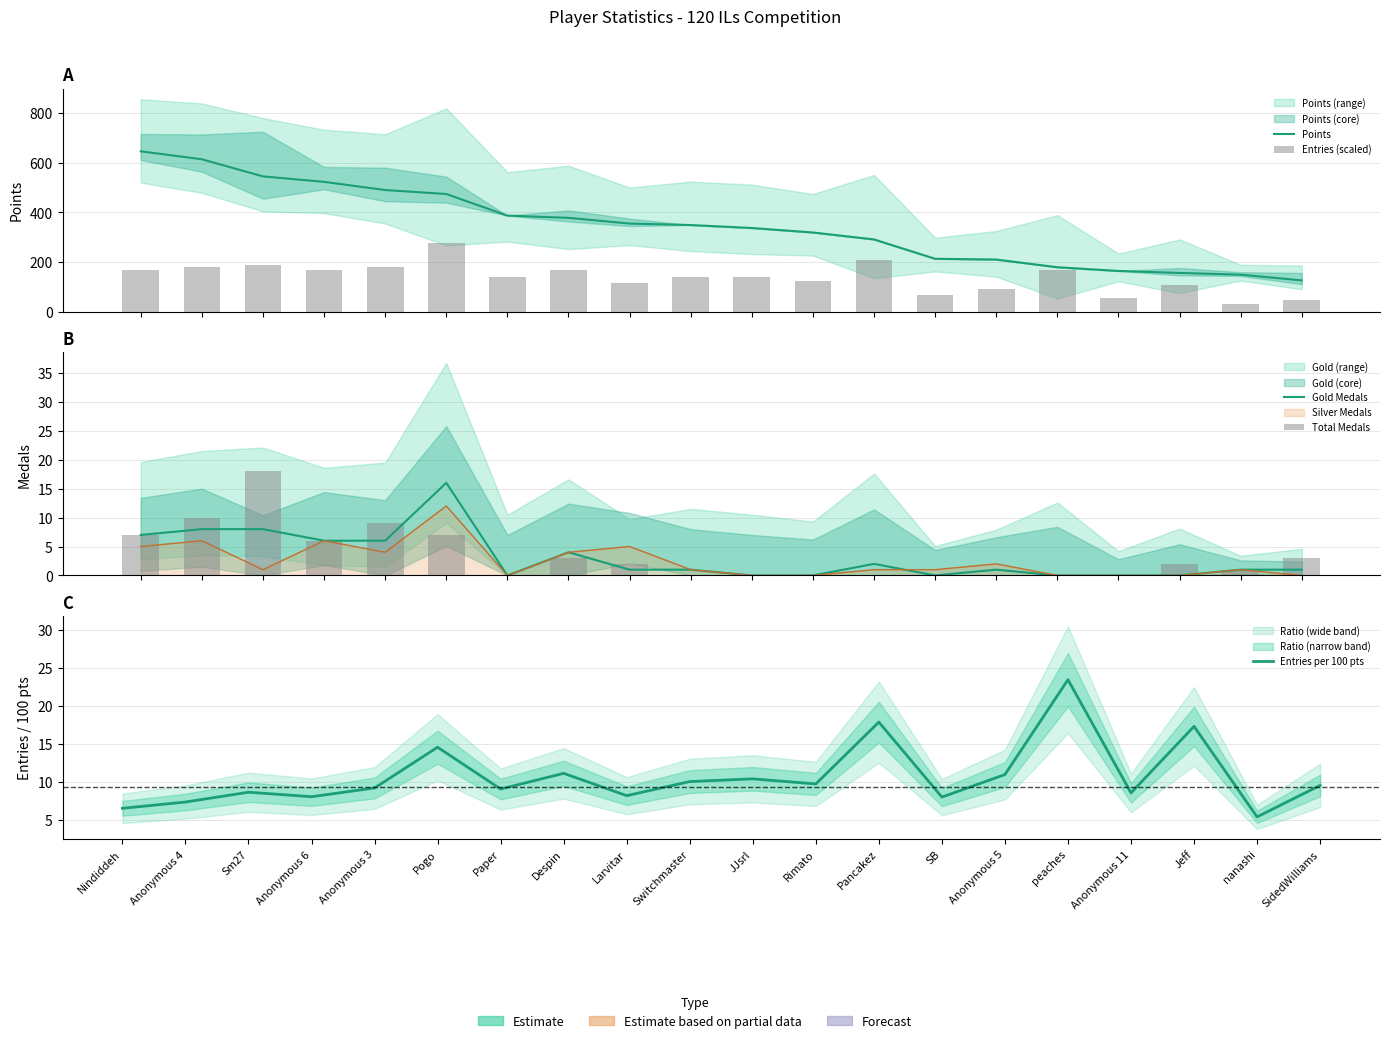

What is the sum of all Points values?

6905.0